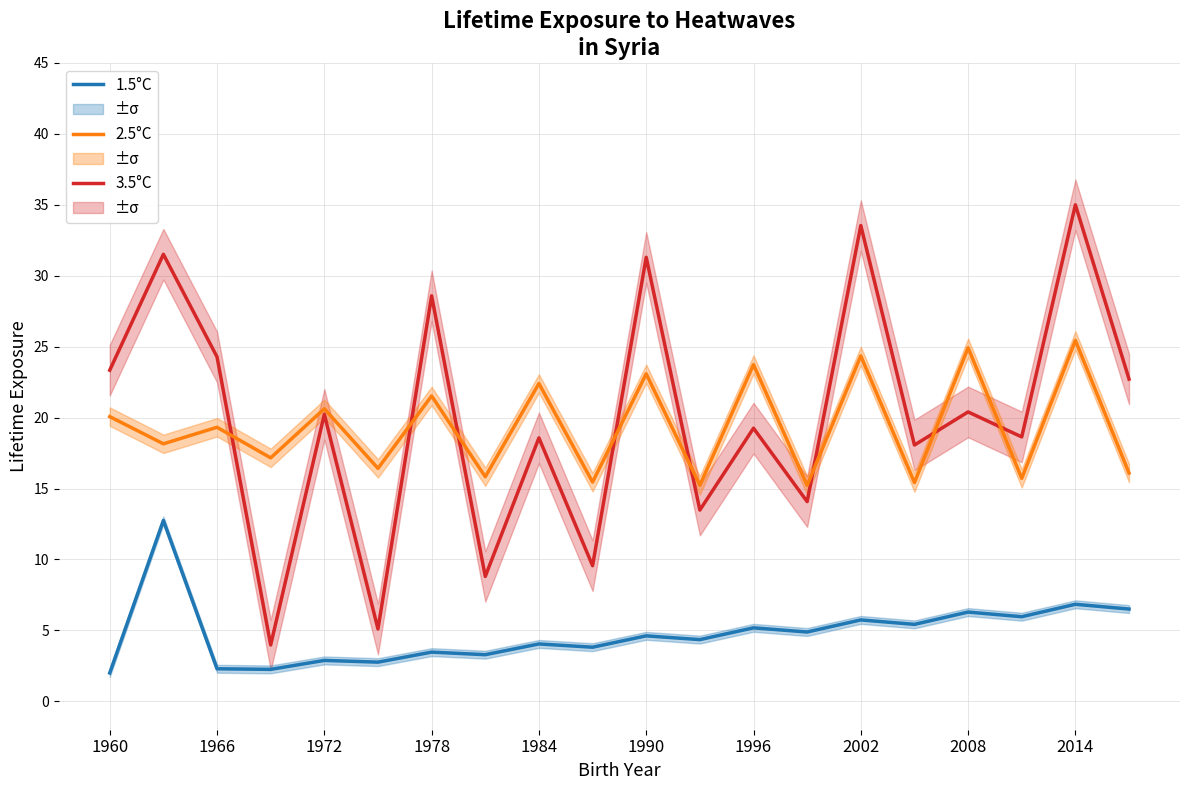

How many data points does each series have?

20